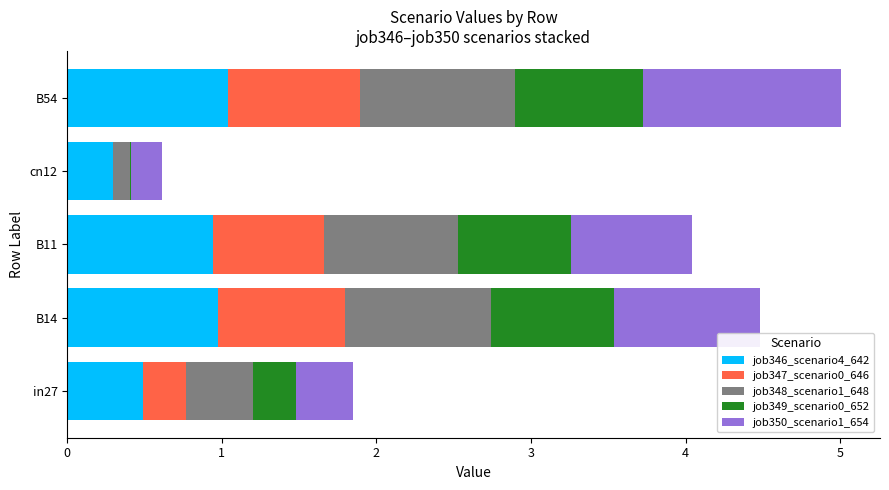

Is it true that job346_scenario4_642 equals 0.3 at in27?

False